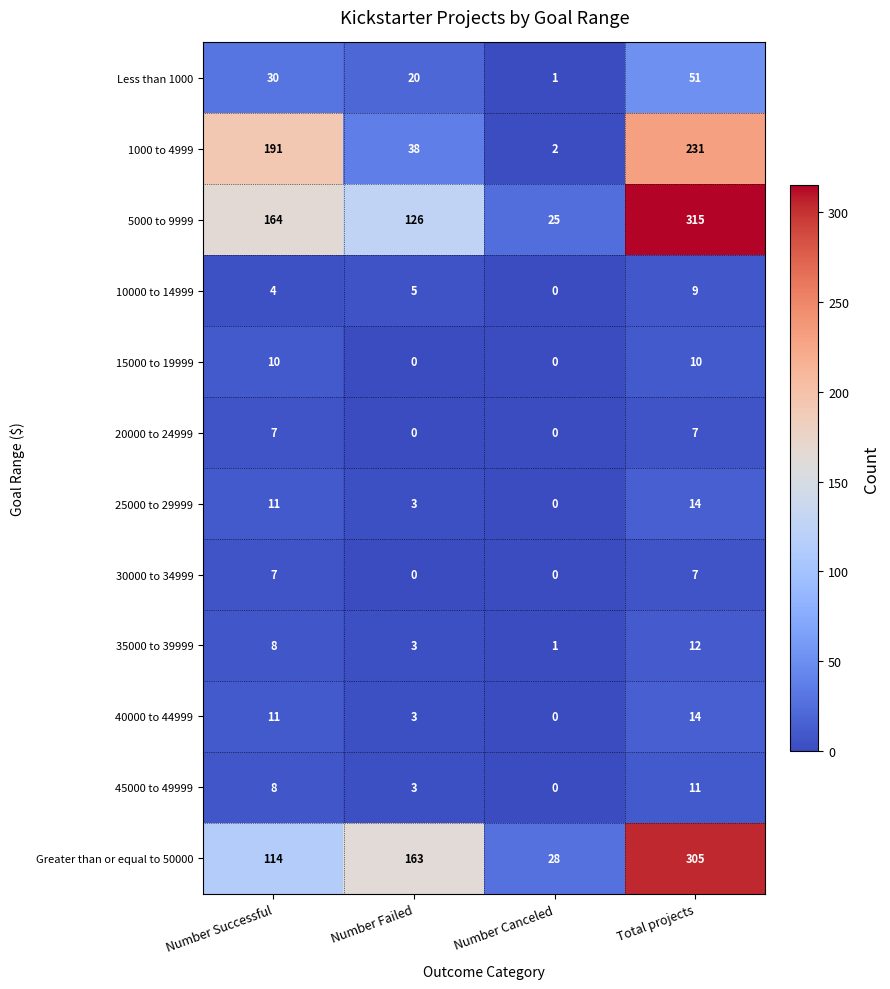

What is the approximate value of Less than 1000 at Number Failed, to the nearest 5?

20